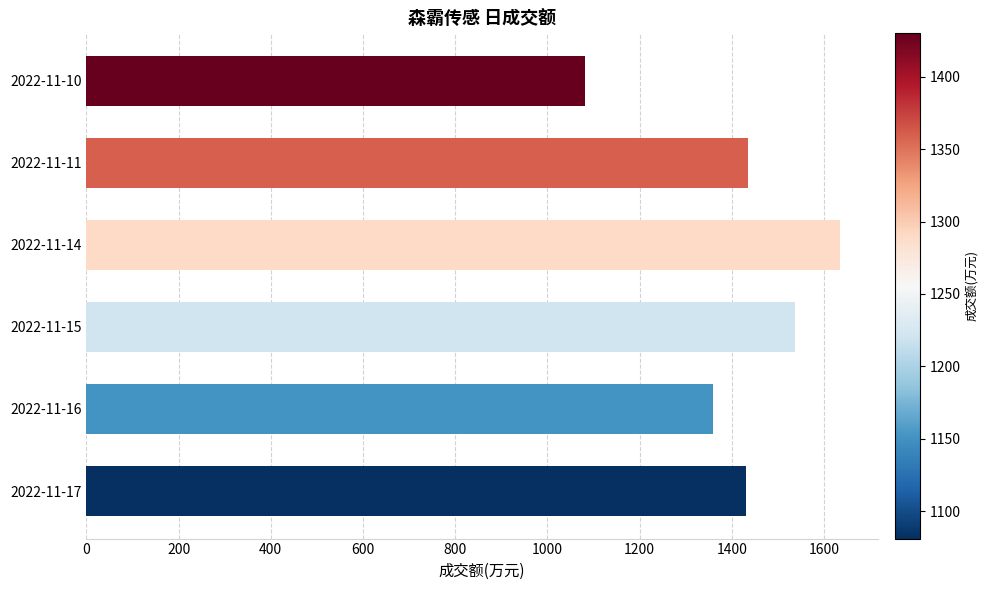

What is the change in value from 2022-11-16 to 2022-11-10?

-278